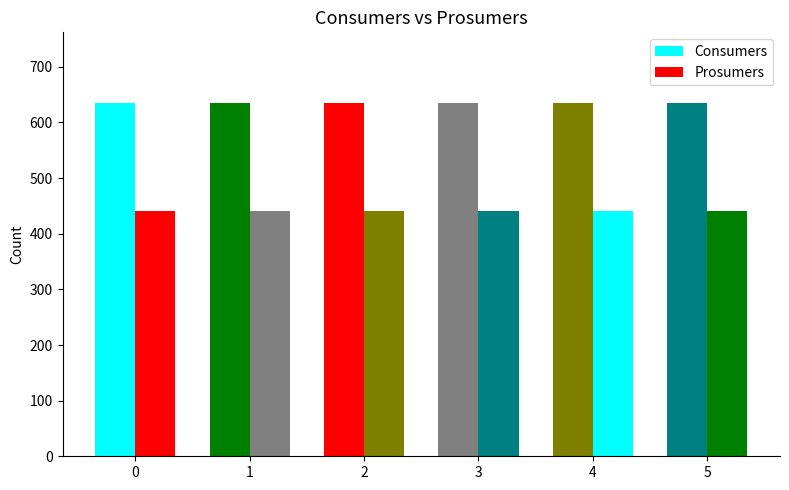

How many bars are there in total?

12